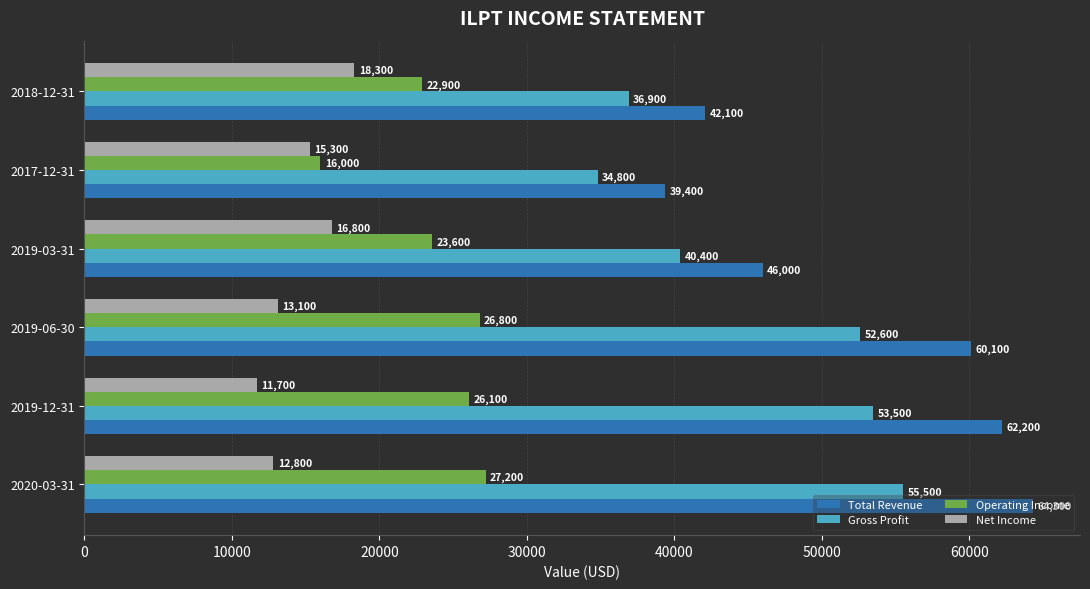

List the labels in order of Net Income value, largest first.

2018-12-31, 2019-03-31, 2017-12-31, 2019-06-30, 2020-03-31, 2019-12-31